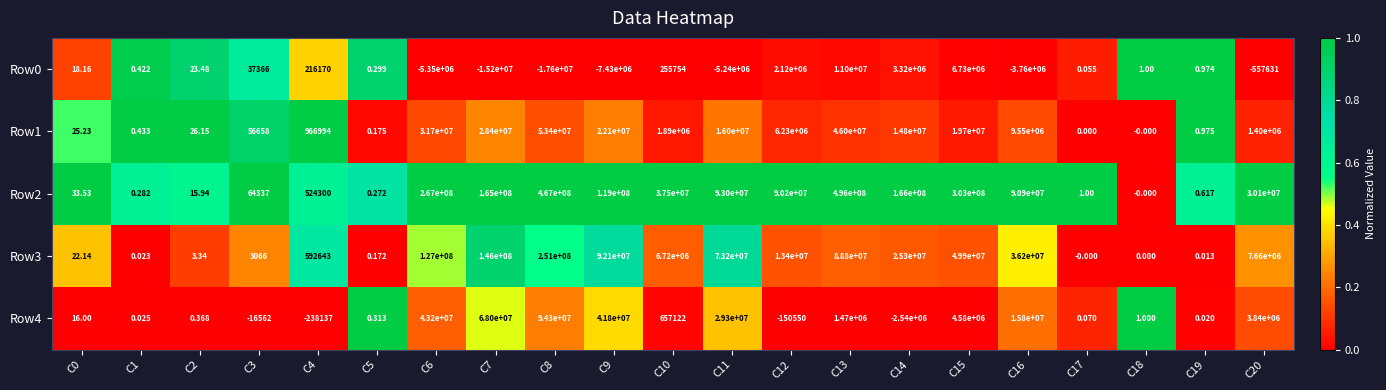

Is the value of Row1 at C17 greater than the value of Row4 at C13?

No